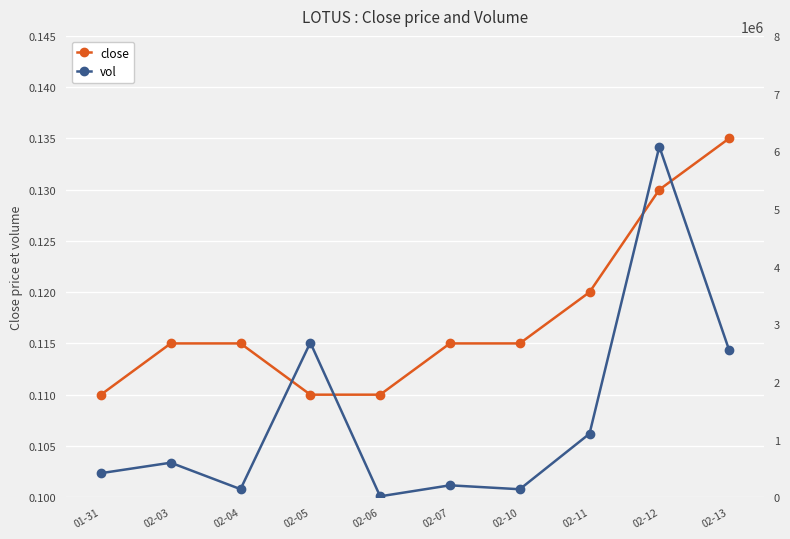

How many lines are shown in the chart?

2